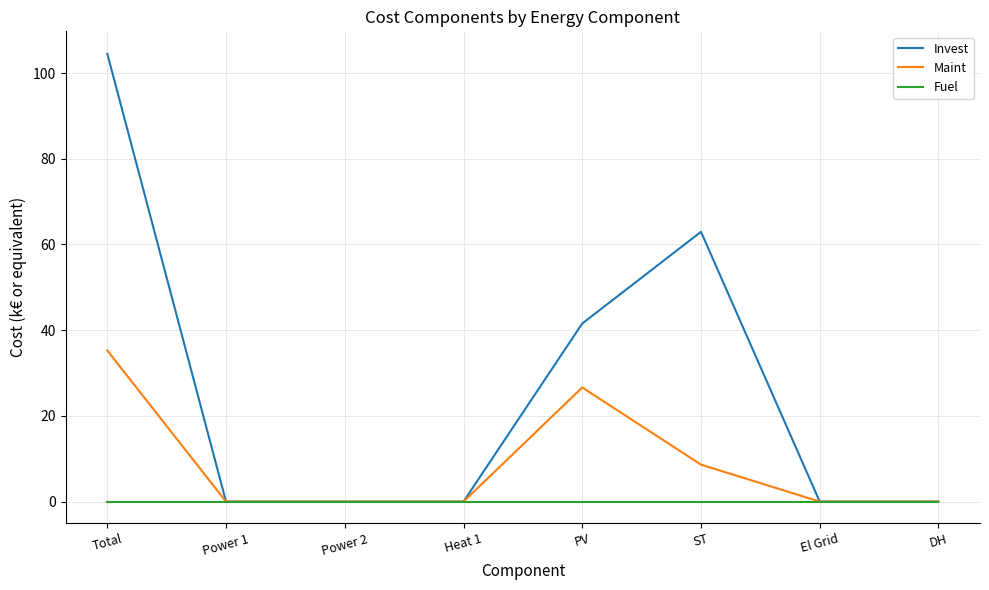

At how many categories does at least one series exceed 60?

2